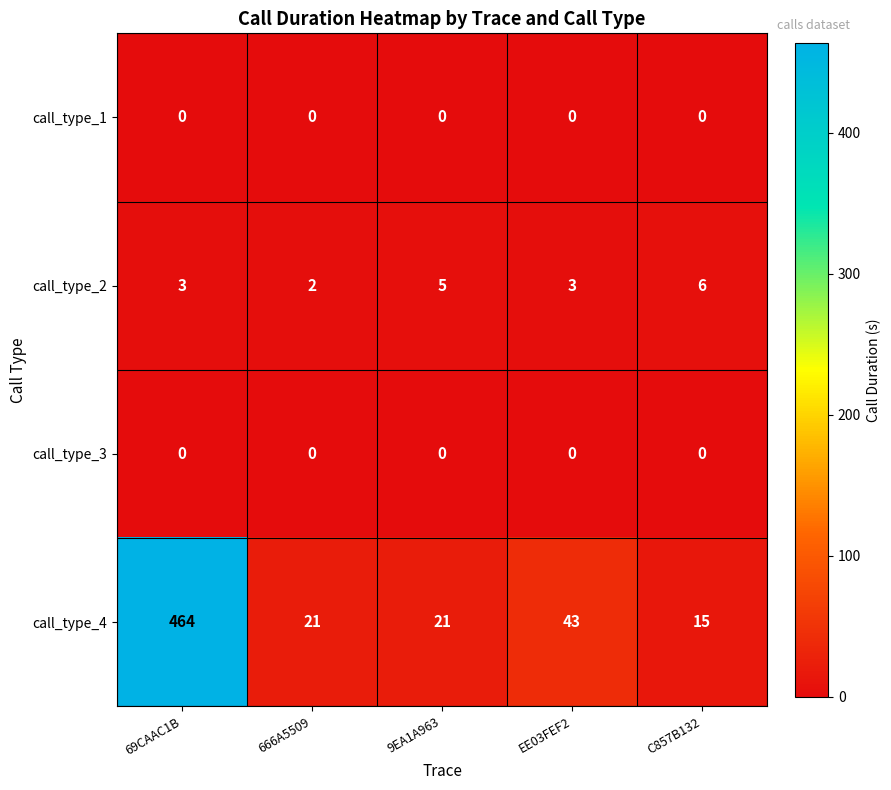

At which category is the sum across all series the highest?

69CAAC1B